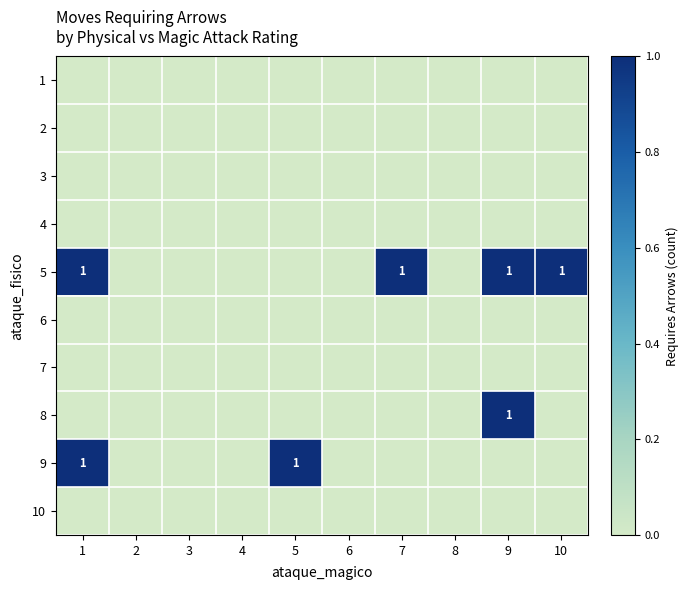

Rank the categories by 10 value from lowest to highest.

1, 2, 3, 4, 5, 6, 7, 8, 9, 10